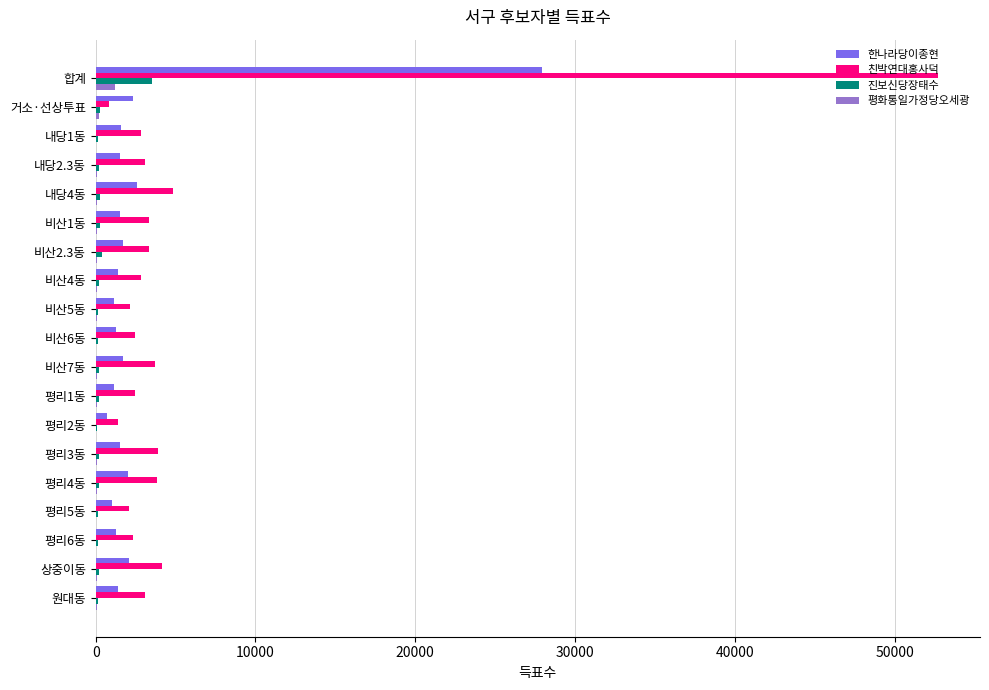

What is the sum of all 한나라당이종현 values?

55807